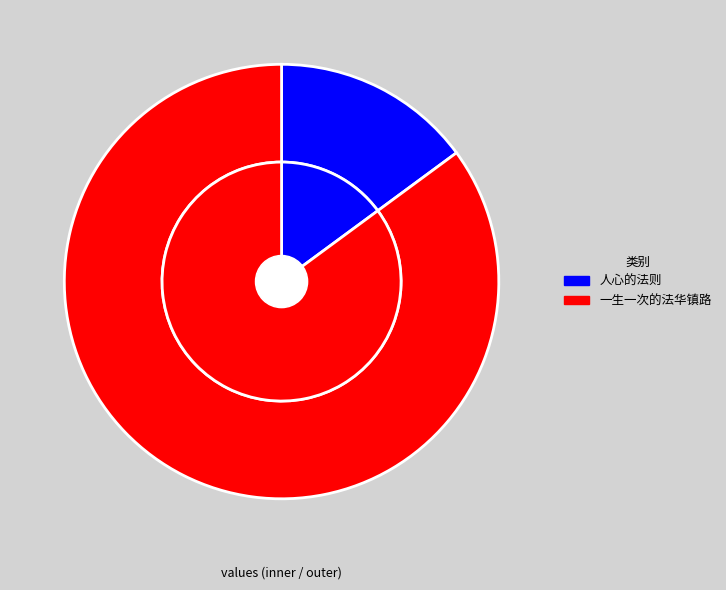

To the nearest percent, what is the combined percentage of 人心的法则 and 一生一次的法华镇路?

100%